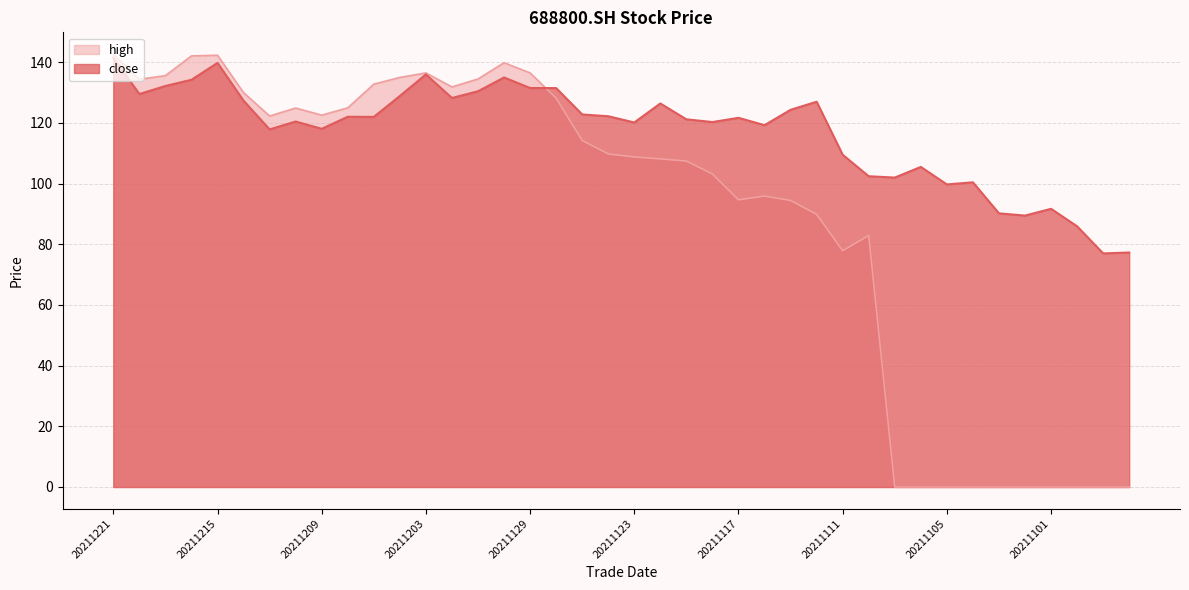

Where is the first local minimum for high?

20211220